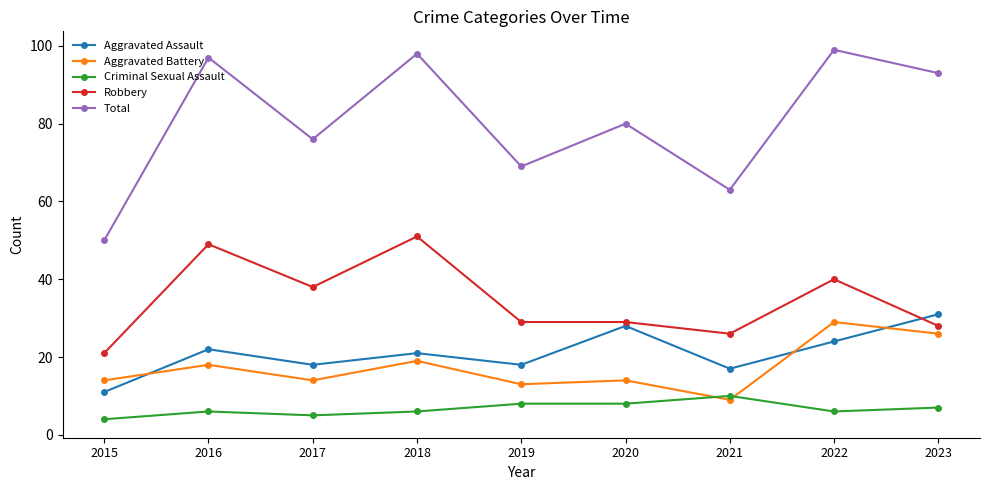

What is the sum of all Aggravated Battery values?

156